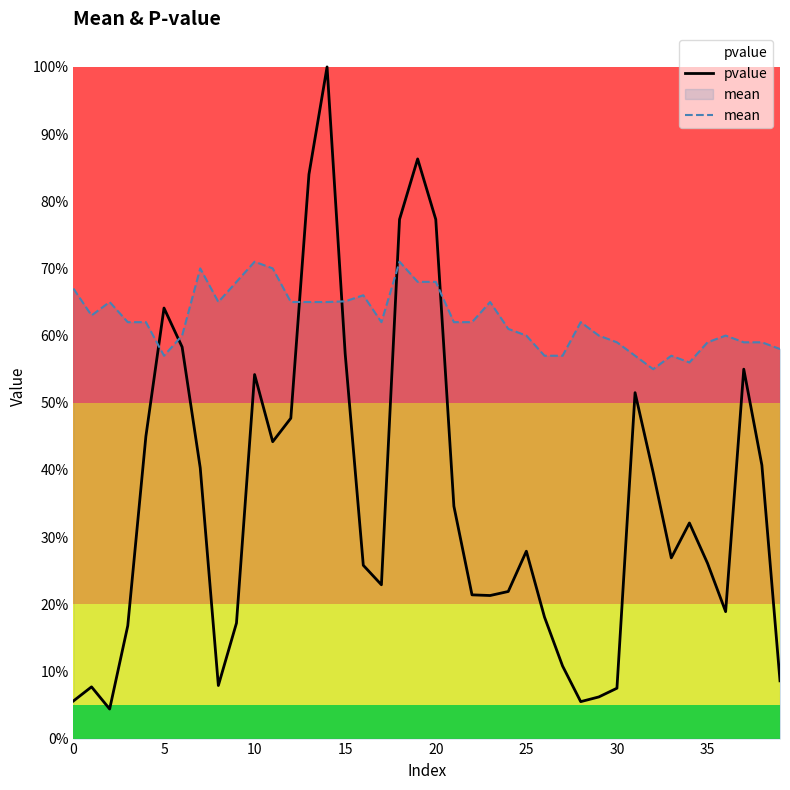

What is the difference between the maximum and minimum values in the mean series?

0.2